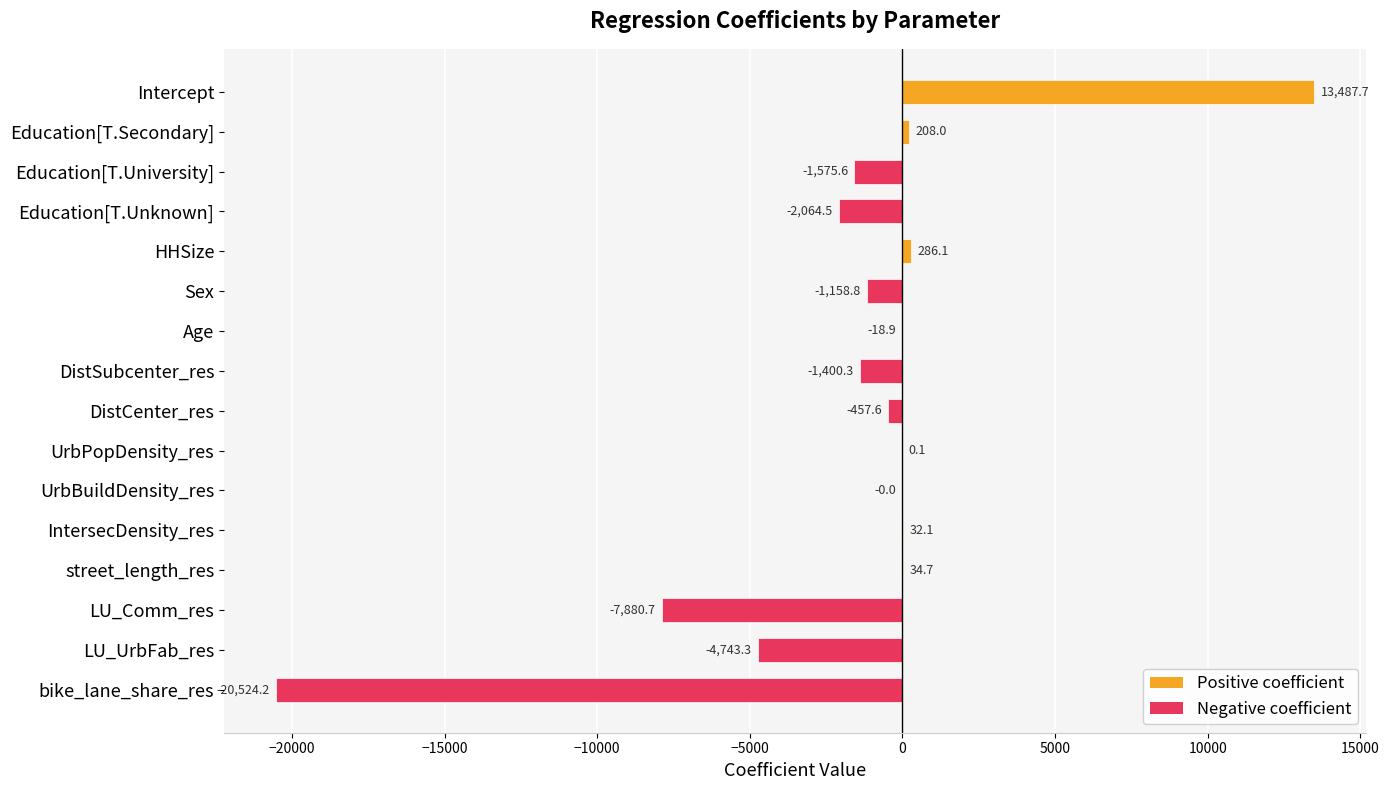

What is the greatest value displayed?

13487.7